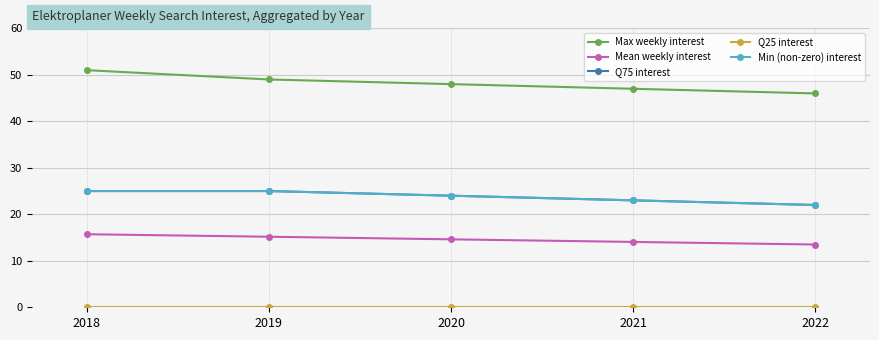

True or false: Max weekly interest and Mean weekly interest intersect in this chart.

False